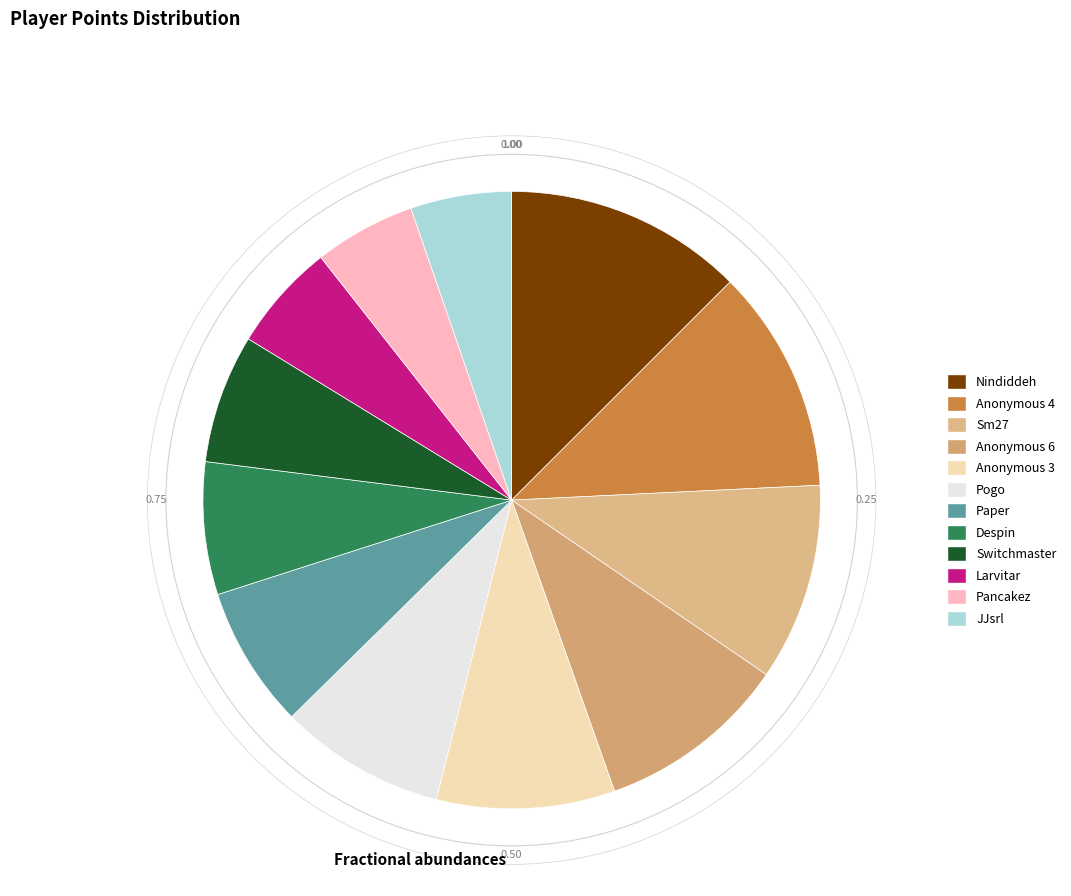

Is Switchmaster the majority of the pie?

No